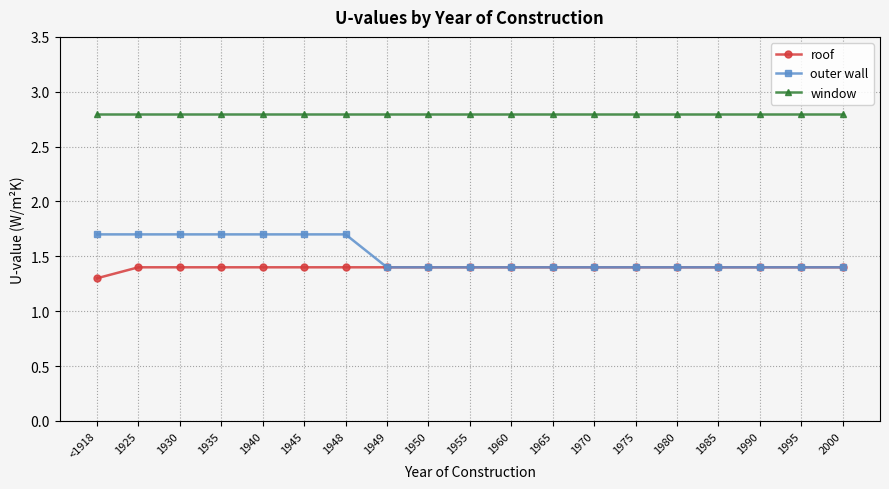

True or false: window and outer wall intersect in this chart.

False